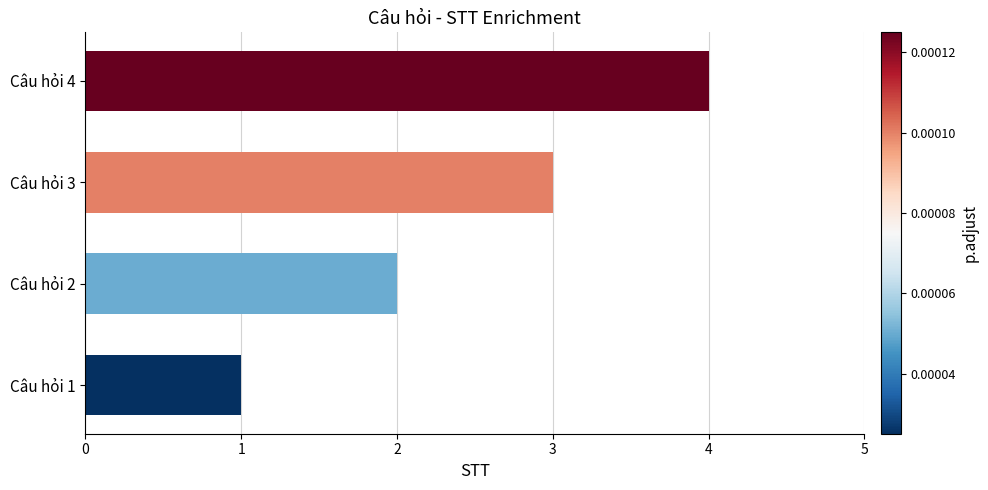

How many bars are there in total?

4